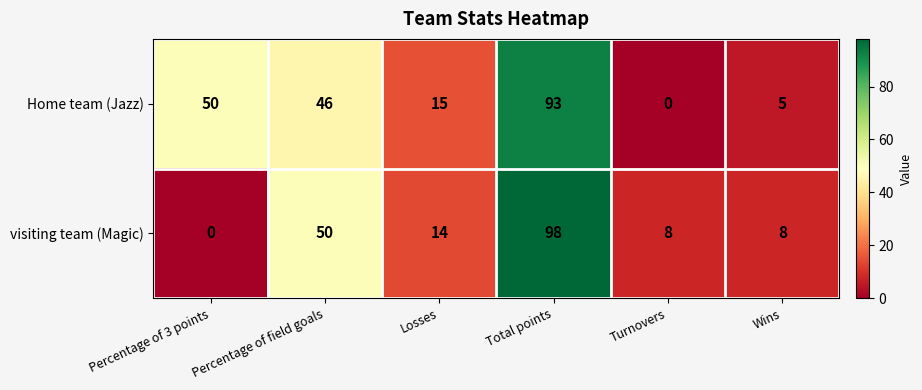

At how many categories does at least one series exceed 52?

1